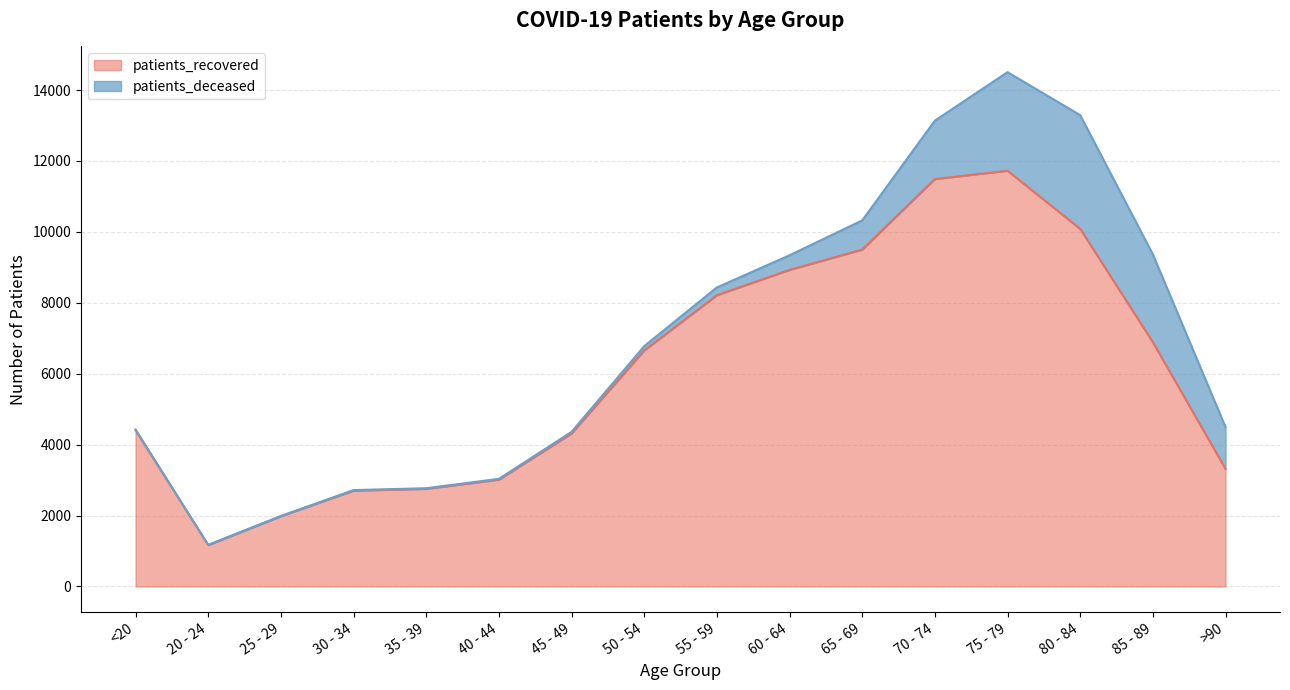

List the labels in order of value, smallest first.

20 - 24, 25 - 29, 30 - 34, 35 - 39, 40 - 44, >90, 45 - 49, <20, 50 - 54, 85 - 89, 55 - 59, 60 - 64, 65 - 69, 80 - 84, 70 - 74, 75 - 79